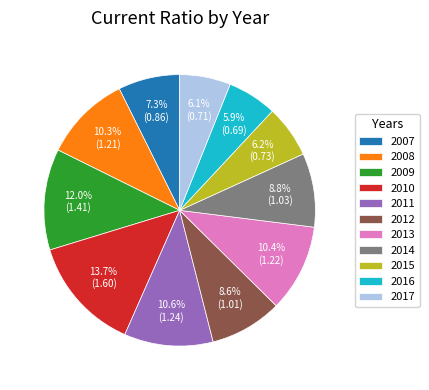

How much of the chart is everything except 2007?

92.7%